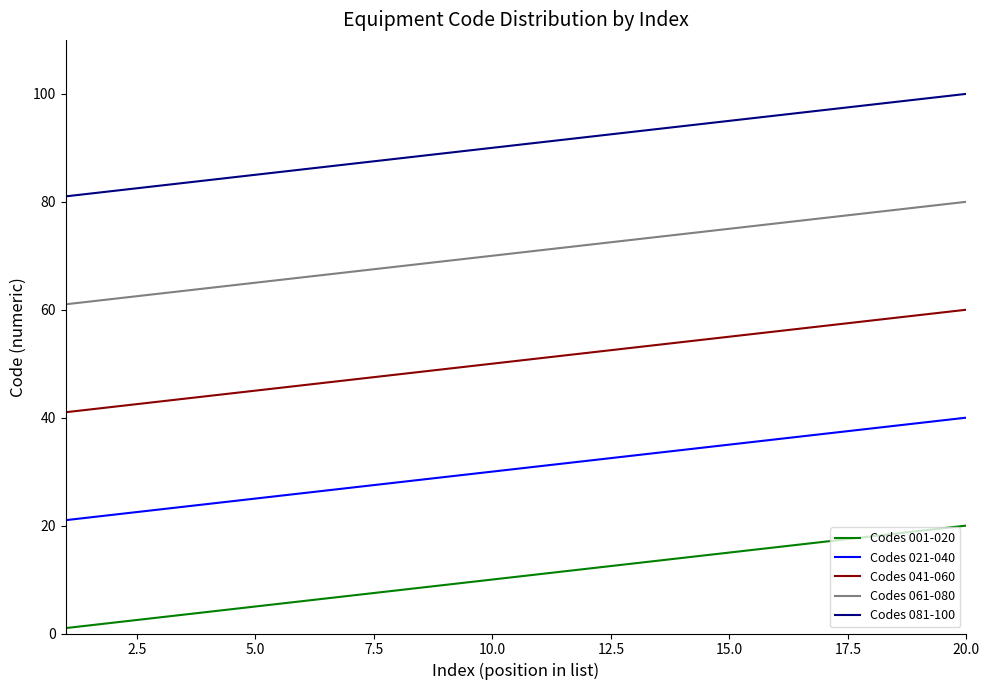

Rank the series by their maximum value, from lowest to highest.

Codes 001-020, Codes 021-040, Codes 041-060, Codes 061-080, Codes 081-100